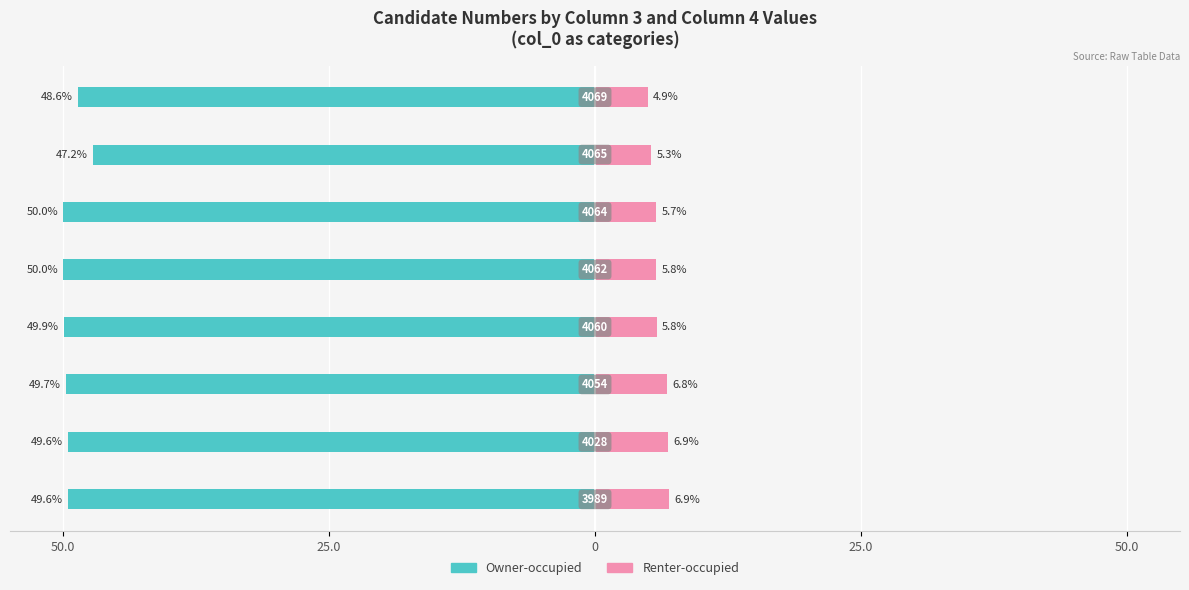

Reading left to right, extract all data points from this chart.

Owner-occupied: -49.6	-49.6	-49.7	-49.9	-50.0	-50.0	-47.2	-48.6
Renter-occupied: 6.9	6.9	6.8	5.8	5.8	5.7	5.3	4.9